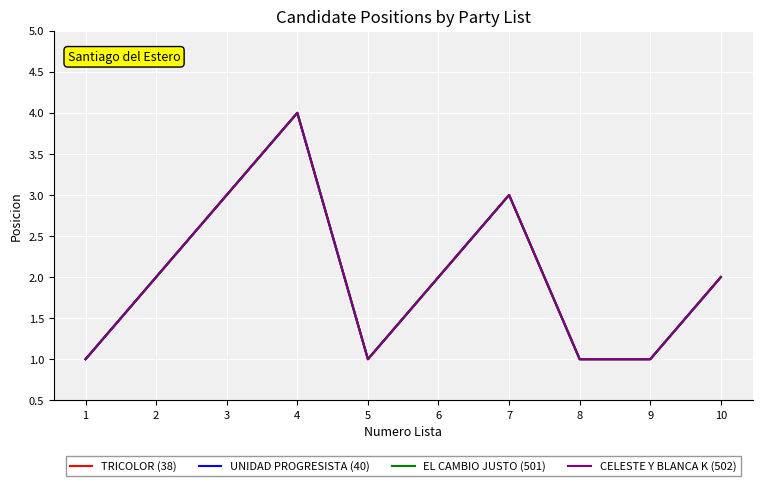

Does the chart display data point markers on the line(s)?

No